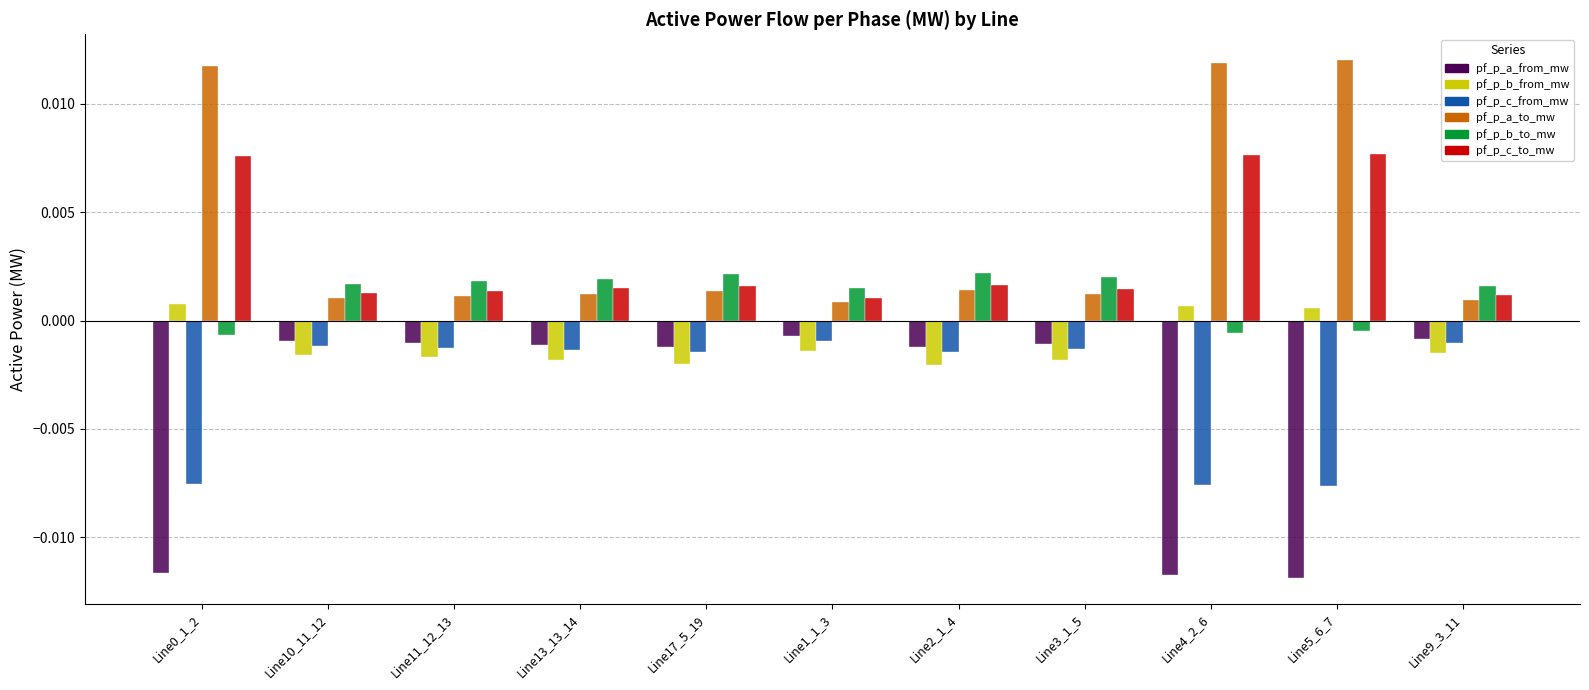

Count the number of categories in the chart.

11